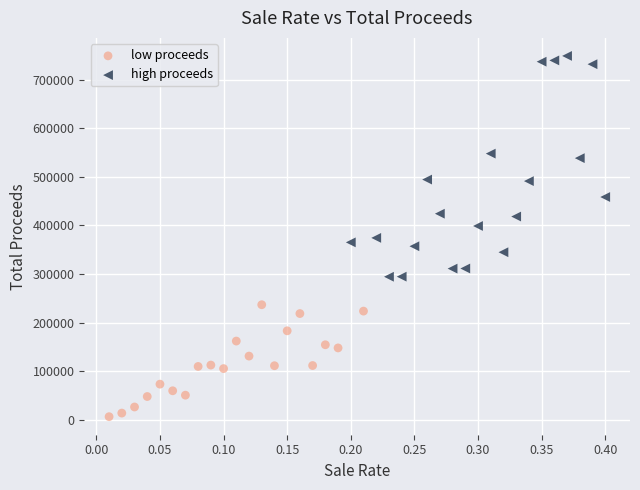

What are all the series names shown in the legend?

low proceeds, high proceeds